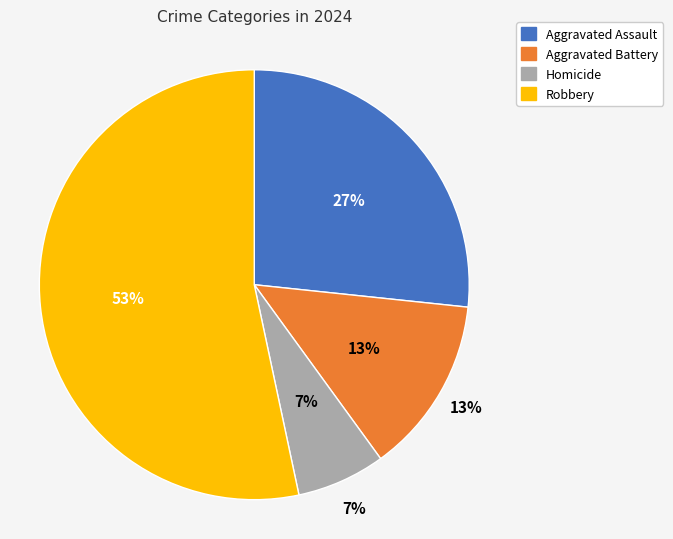

Is it true that Robbery is 53% of the pie?

True